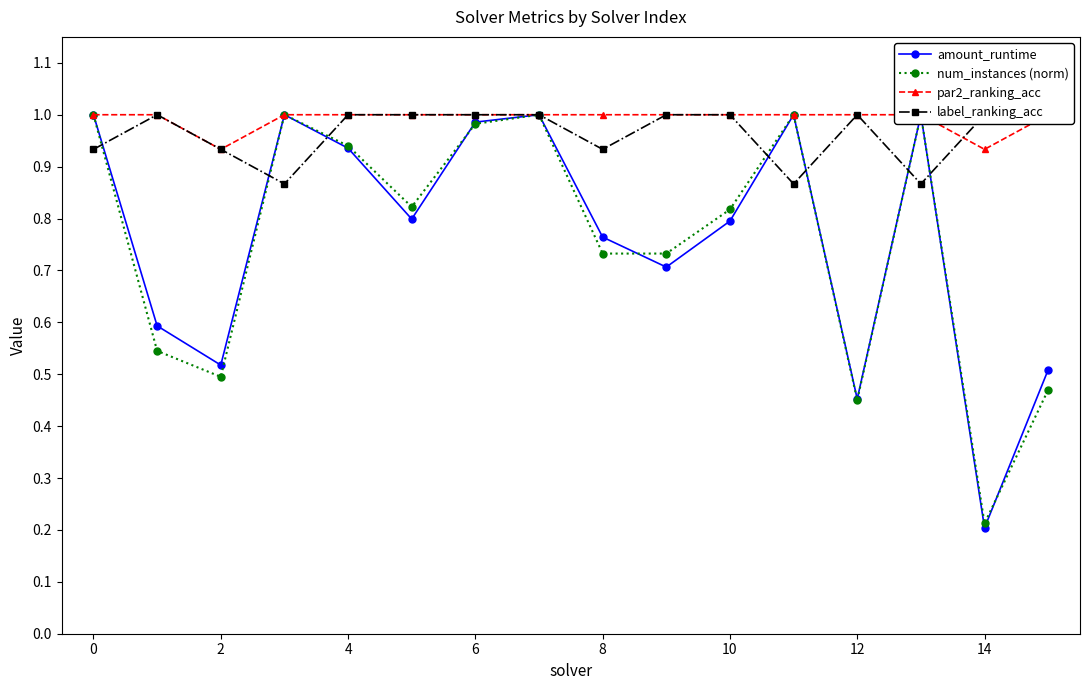

Reading left to right, extract all data points from this chart.

amount_runtime: 1.0	0.6	0.5	1.0	0.9	0.8	1.0	1.0	0.8	0.7	0.8	1.0	0.5	1.0	0.2	0.5
num_instances (norm): 1.0	0.5	0.5	1.0	0.9	0.8	1.0	1.0	0.7	0.7	0.8	1.0	0.5	1.0	0.2	0.5
par2_ranking_acc: 1.0	1.0	0.9	1.0	1.0	1.0	1.0	1.0	1.0	1.0	1.0	1.0	1.0	1.0	0.9	1.0
label_ranking_acc: 0.9	1.0	0.9	0.9	1.0	1.0	1.0	1.0	0.9	1.0	1.0	0.9	1.0	0.9	1.0	1.0